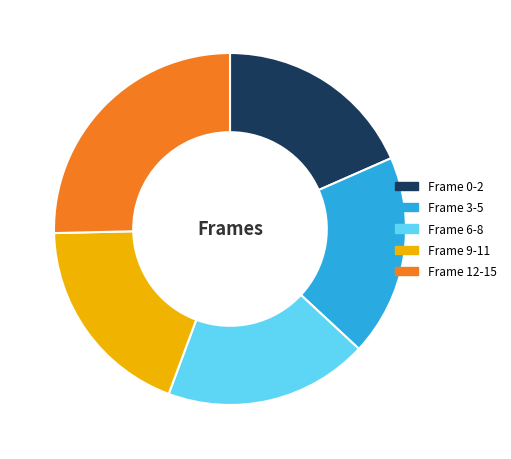

How many segments does this pie chart have?

5